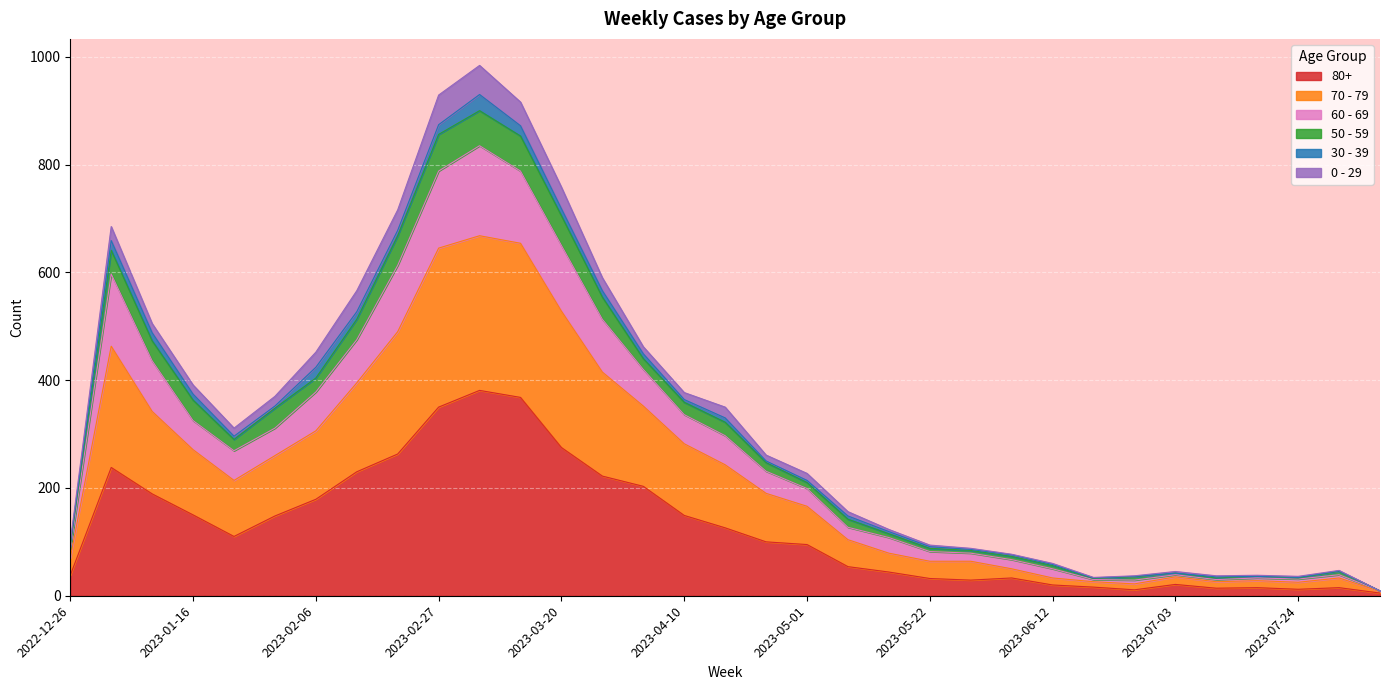

Read the 80+ value at 2023-02-20, to the nearest 50.

250